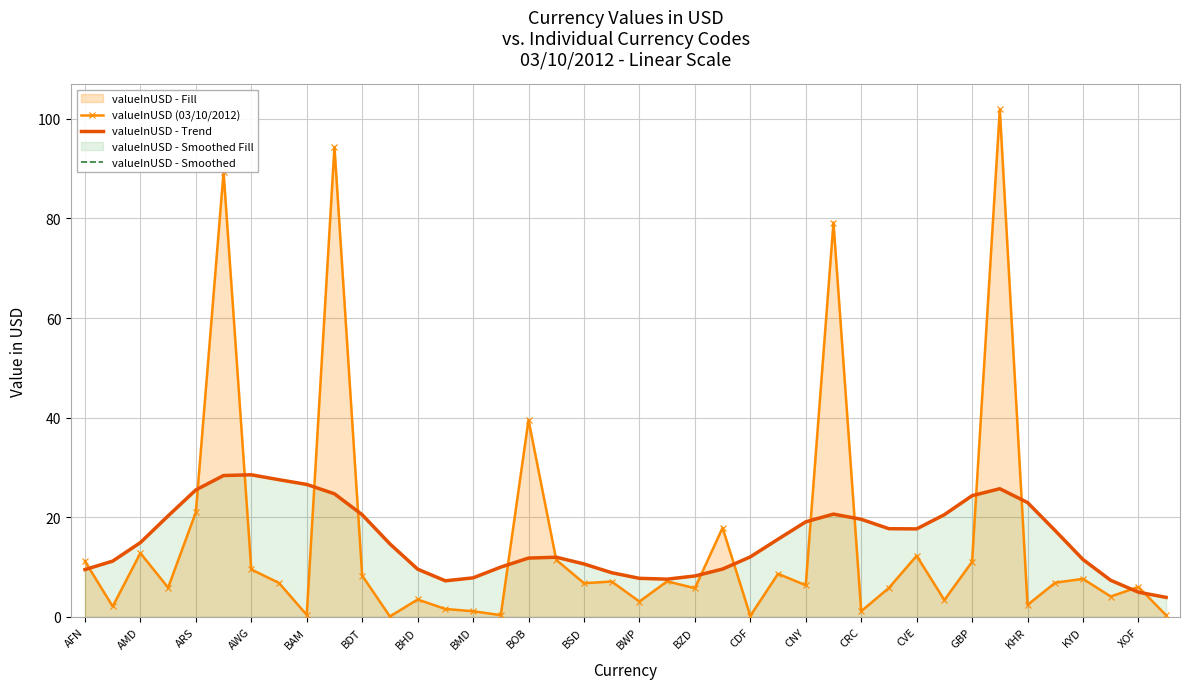

How many times do valueInUSD - Trend and valueInUSD (03/10/2012) cross each other?

15